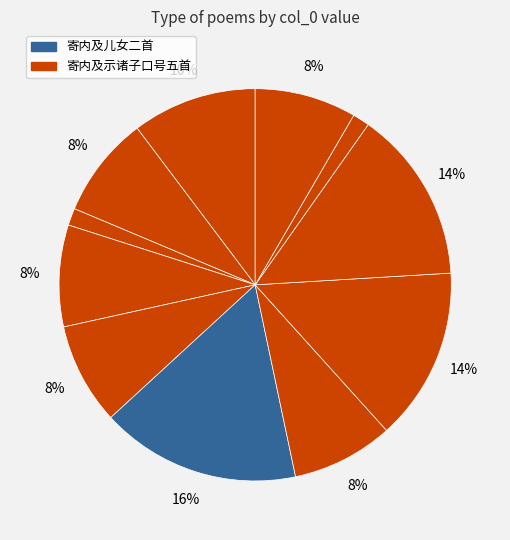

Which slice is the largest?

寄内及儿女二首